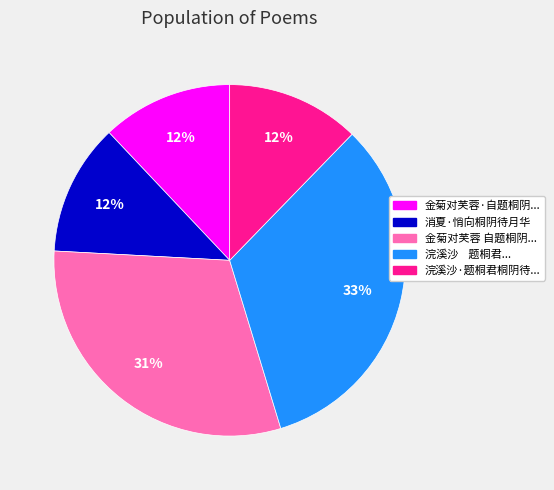

How many segments does this pie chart have?

5